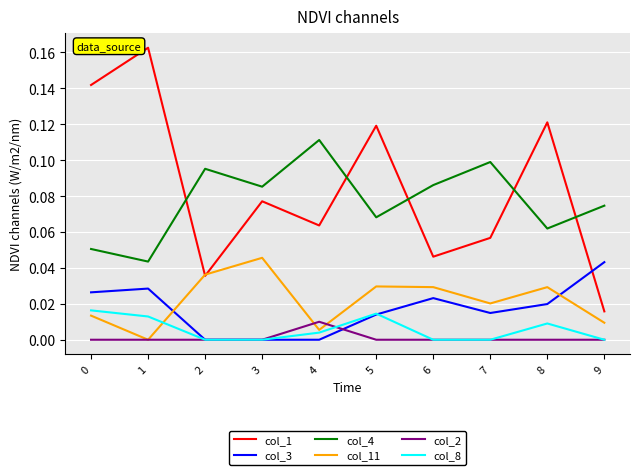

Which series changed the most between 7 and 8?

col_1